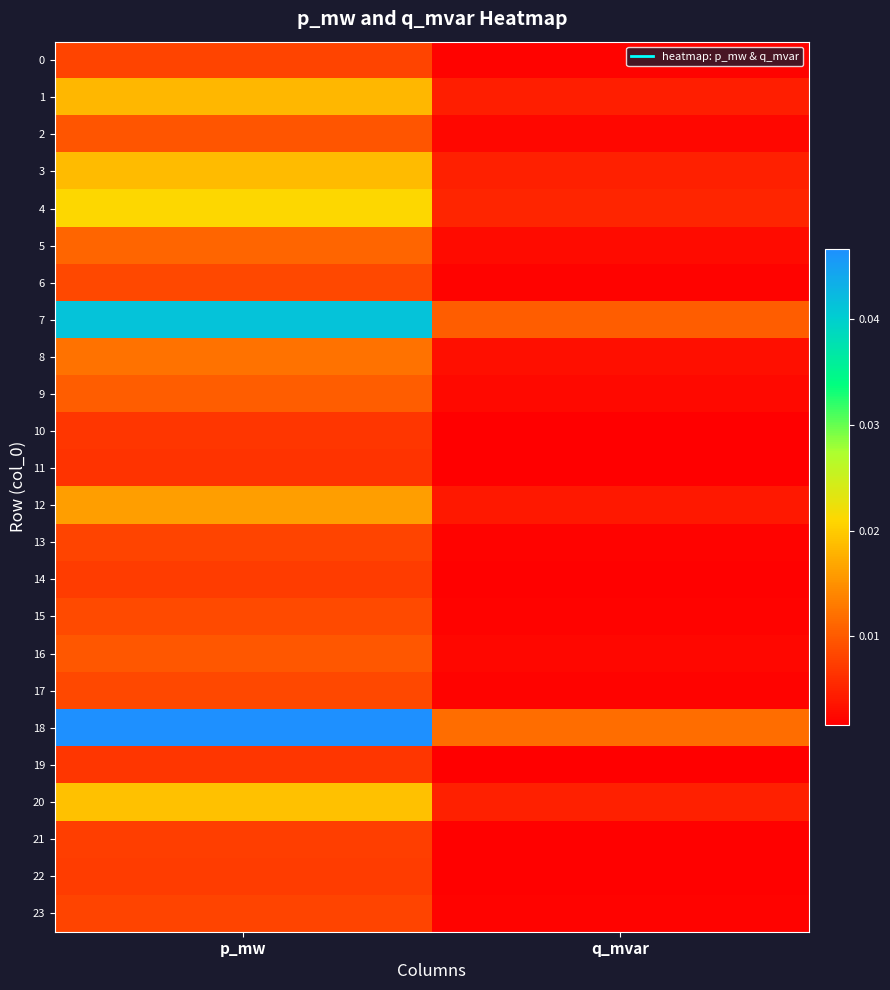

How many data points does each series have?

2